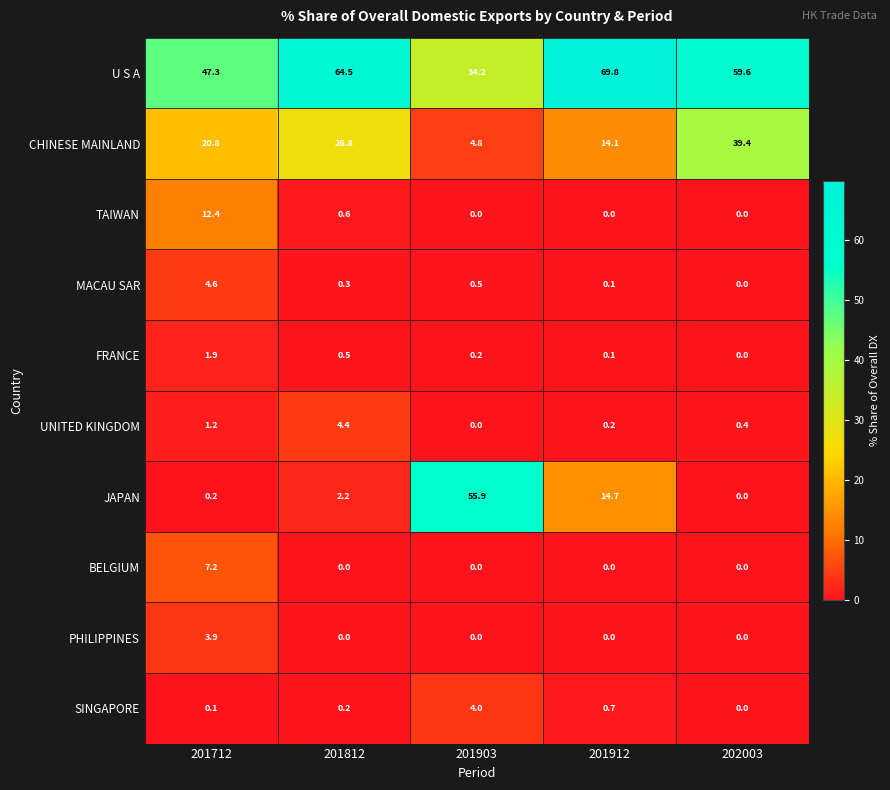

Which series has the largest total across all categories?

U S A